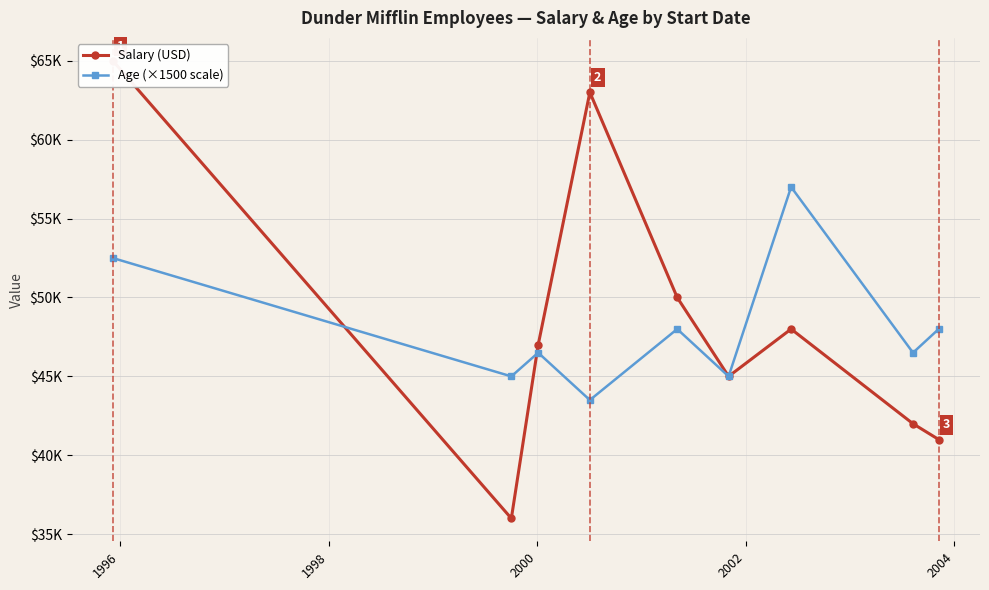

How many lines are shown in the chart?

2